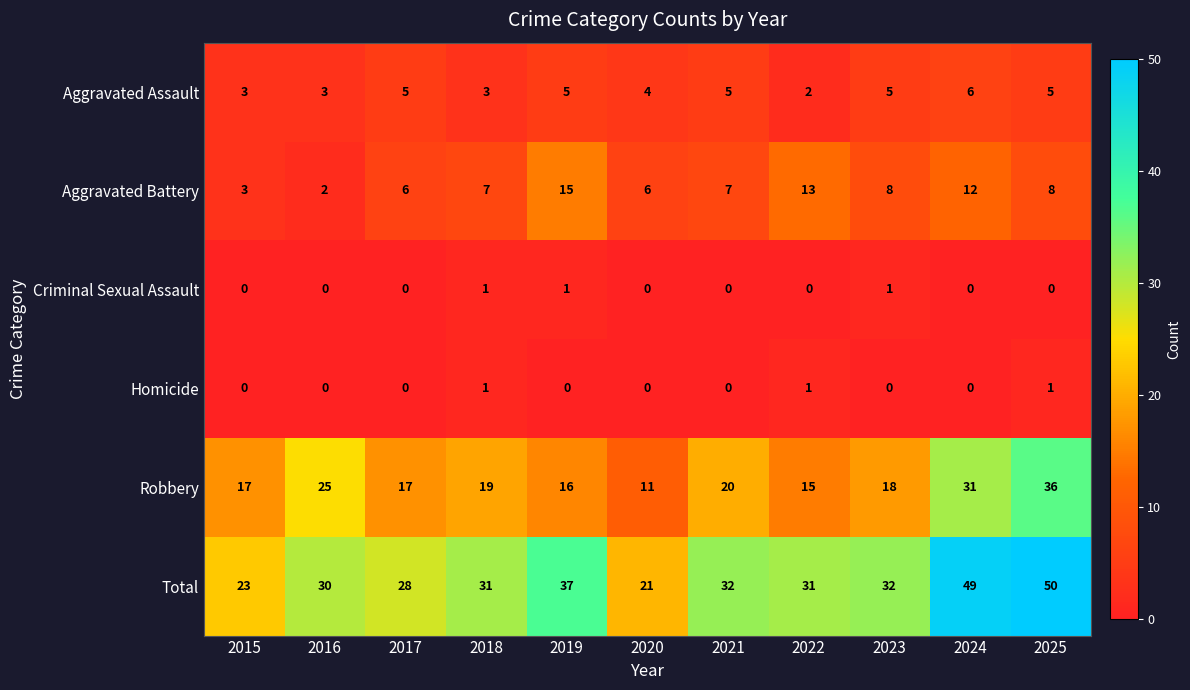

The value of Aggravated Assault at 2024 is 6. True or false?

True